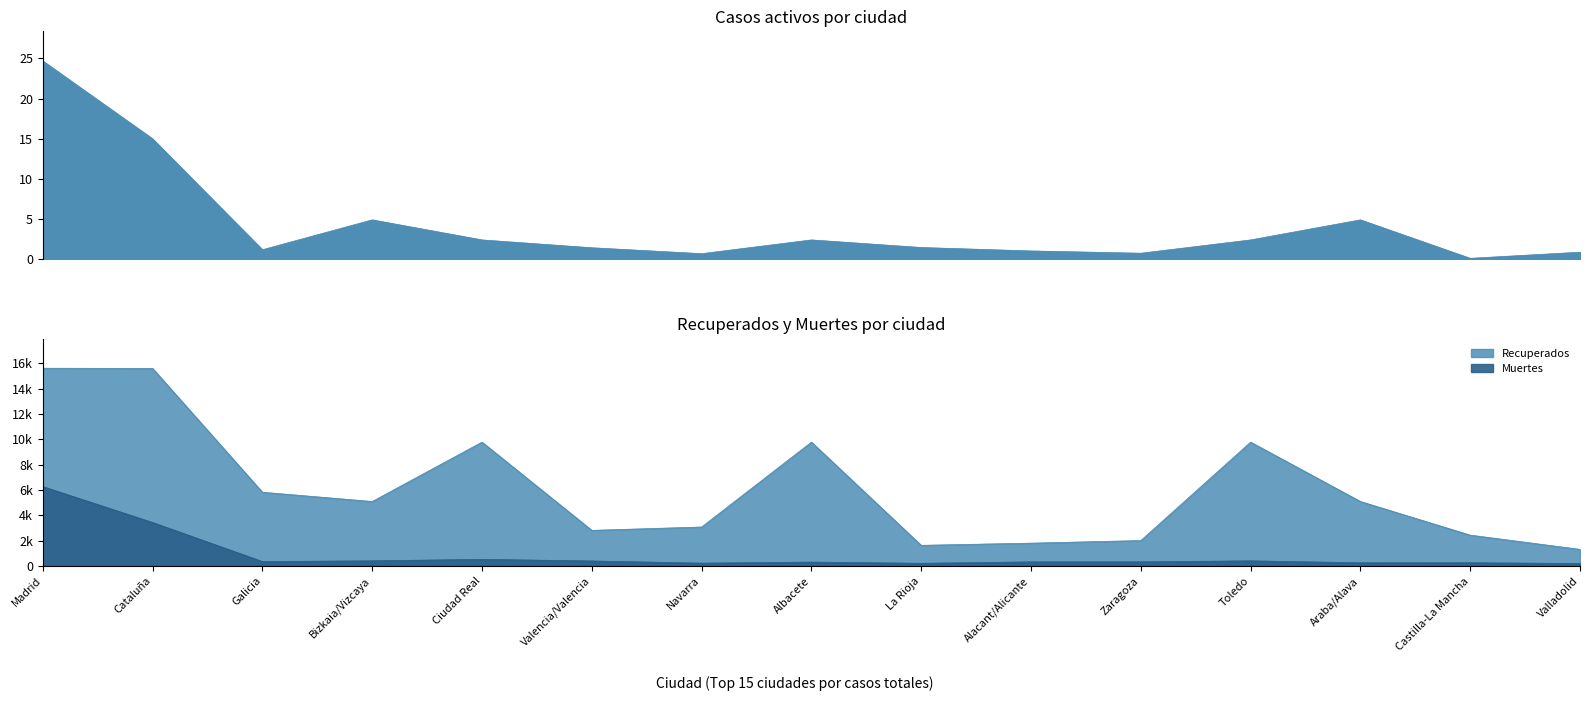

True or false: Casos activos has a value of 650 at Navarra.

True